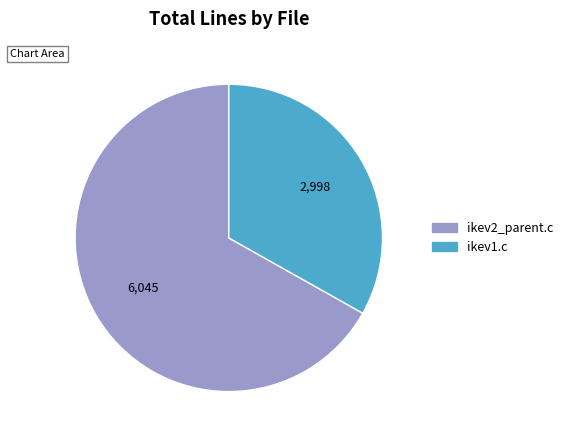

The ikev2_parent.c slice represents 67% of the pie. True or false?

True